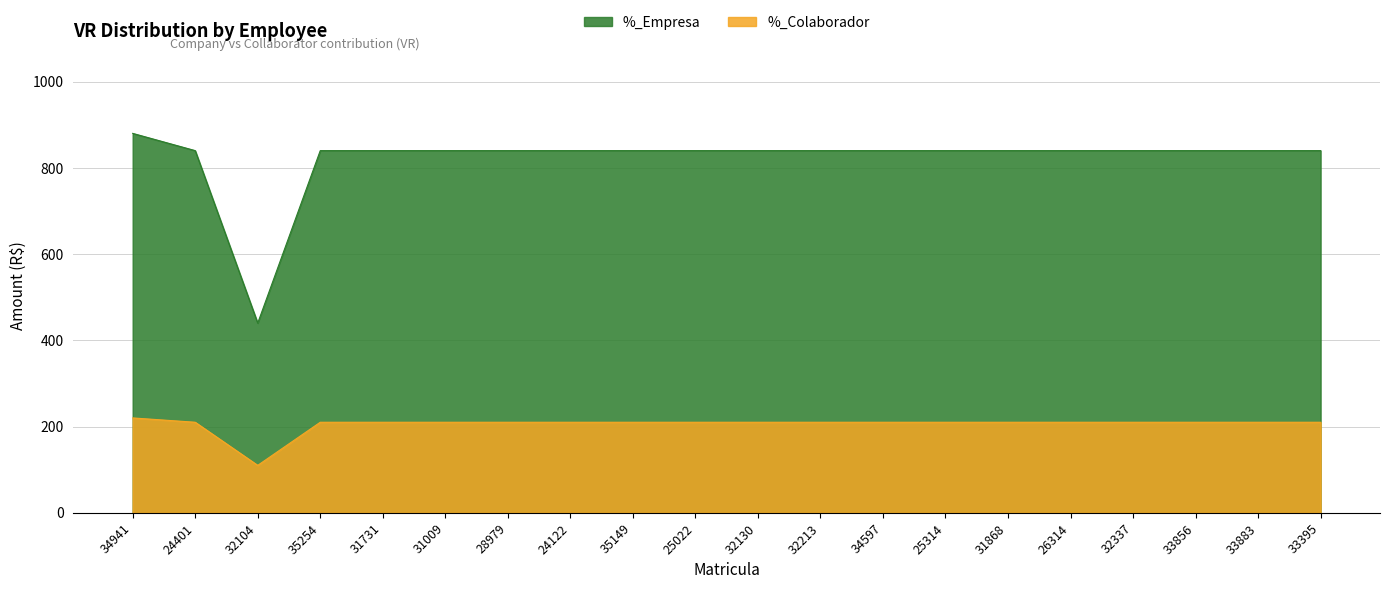

What is the minimum value for %_Empresa?

440